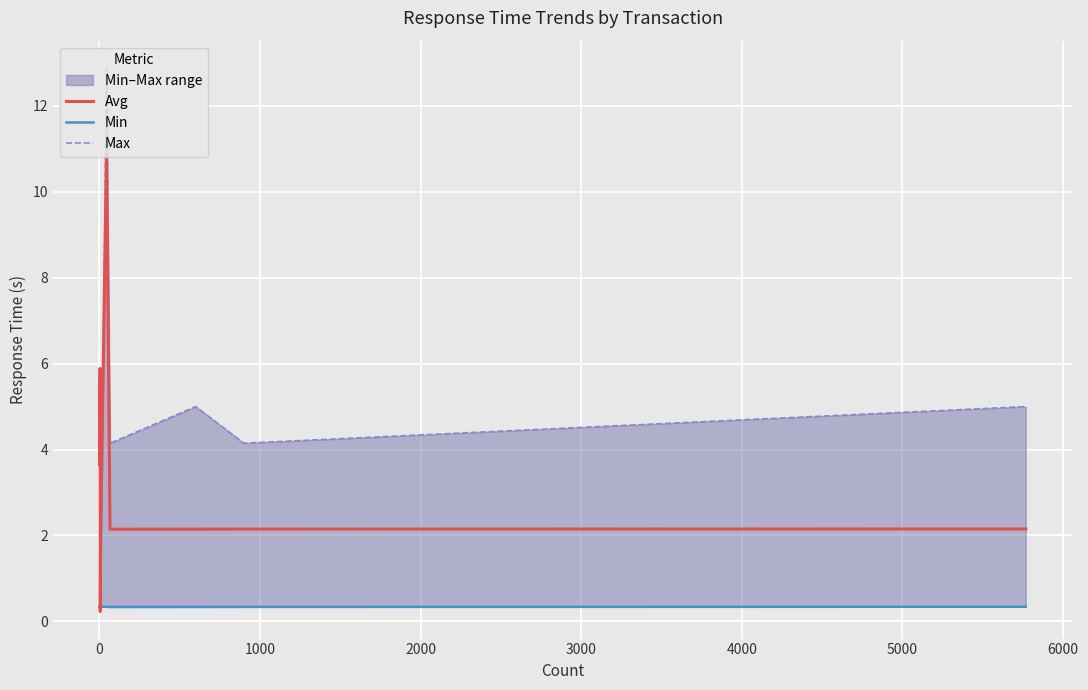

How many lines are shown in the chart?

3